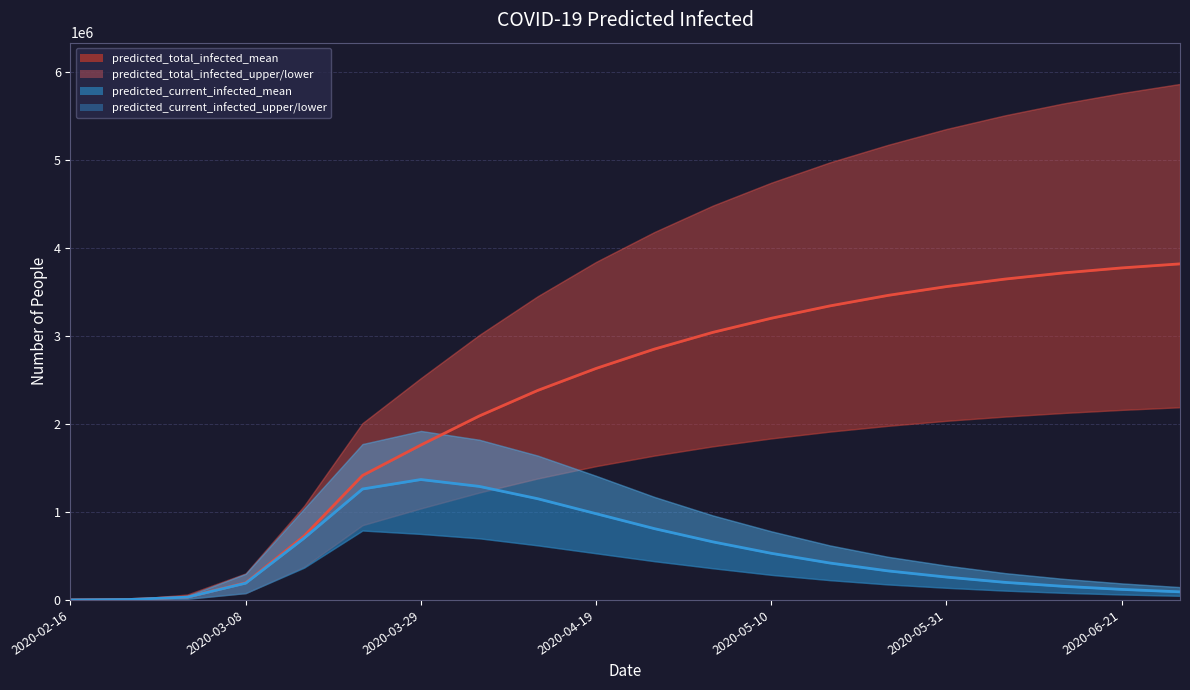

At which label is predicted_total_infected_mean closest to 1909306?

2020-03-29